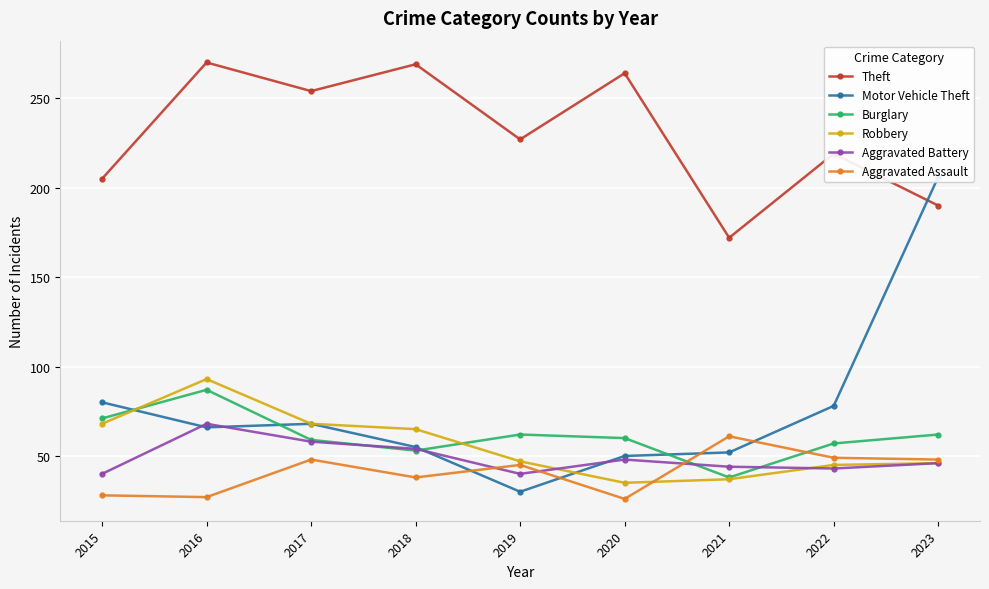

Reading left to right, list all the values displayed in this chart.

Theft: 2015=205	2016=270	2017=254	2018=269	2019=227	2020=264	2021=172	2022=219	2023=190
Motor Vehicle Theft: 2015=80	2016=66	2017=68	2018=55	2019=30	2020=50	2021=52	2022=78	2023=206
Burglary: 2015=71	2016=87	2017=59	2018=53	2019=62	2020=60	2021=38	2022=57	2023=62
Robbery: 2015=68	2016=93	2017=68	2018=65	2019=47	2020=35	2021=37	2022=45	2023=46
Aggravated Battery: 2015=40	2016=68	2017=58	2018=54	2019=40	2020=48	2021=44	2022=43	2023=46
Aggravated Assault: 2015=28	2016=27	2017=48	2018=38	2019=45	2020=26	2021=61	2022=49	2023=48